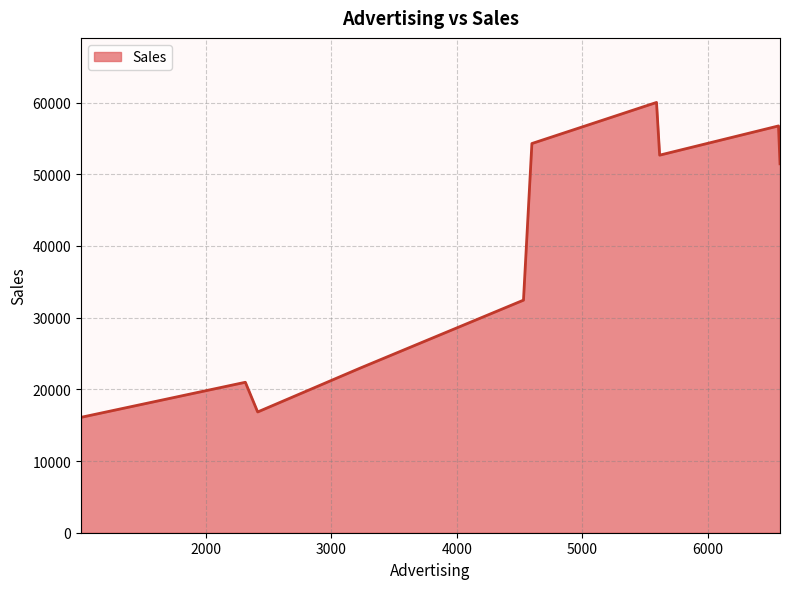

What is the difference between the maximum and minimum values?

43925